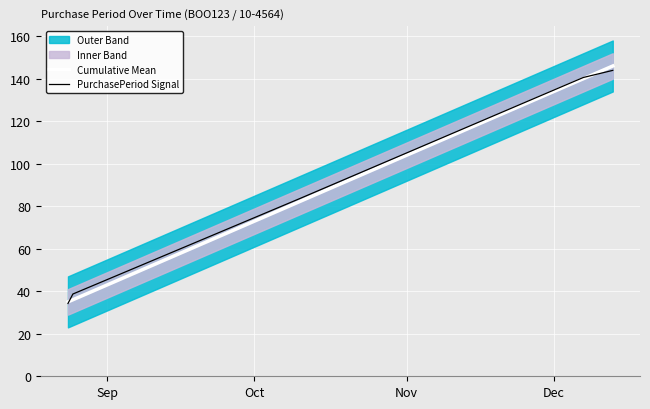

Where do Cumulative Mean and PurchasePeriod Signal first cross each other?

Sep and Oct